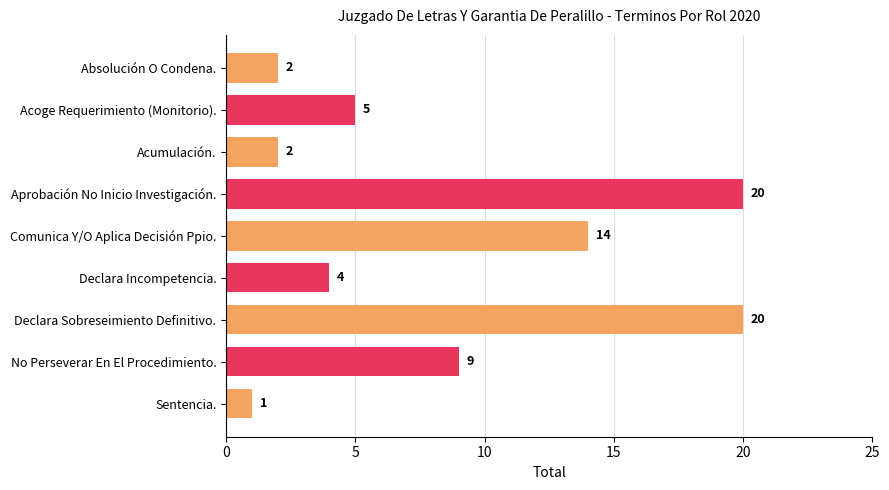

Which has a higher value, Absolución O Condena. or Aprobación No Inicio Investigación.?

Aprobación No Inicio Investigación.